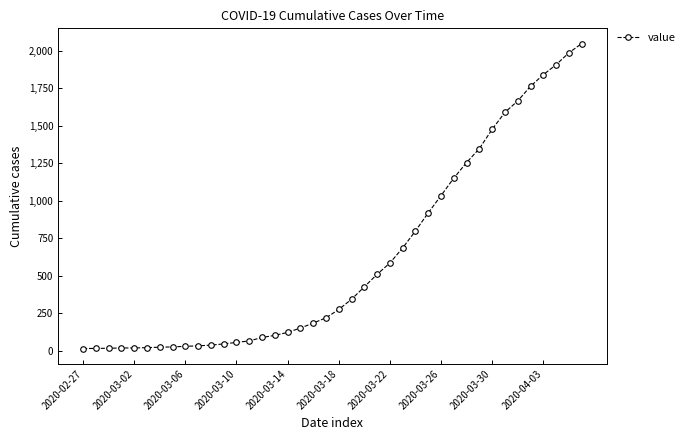

What is the sum of all values?

24864